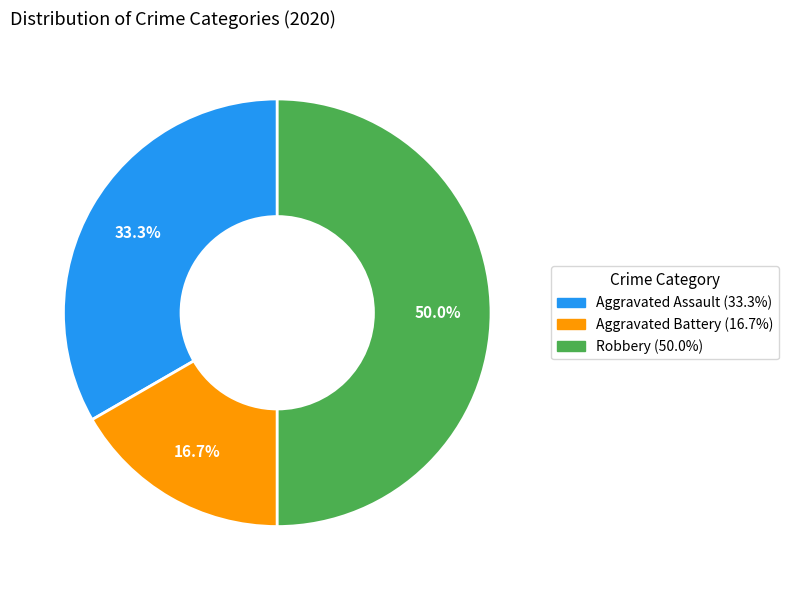

Approximately how many times larger is the value at Aggravated Battery compared to Robbery?

0.3